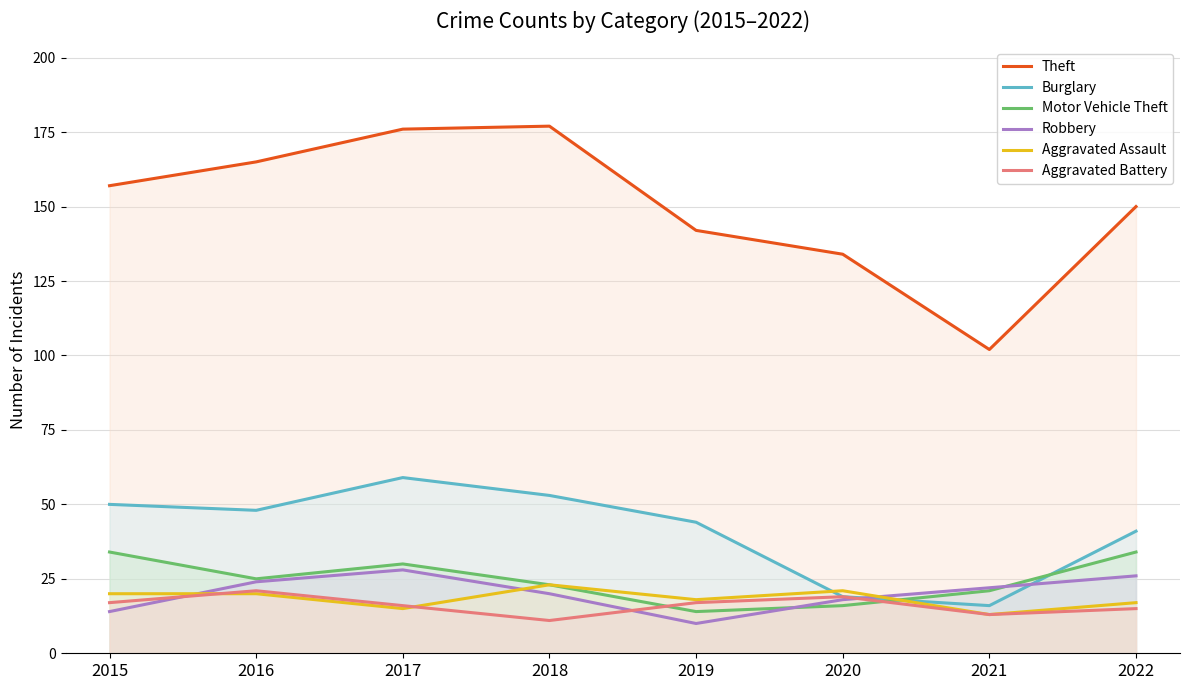

How many lines are shown in the chart?

6